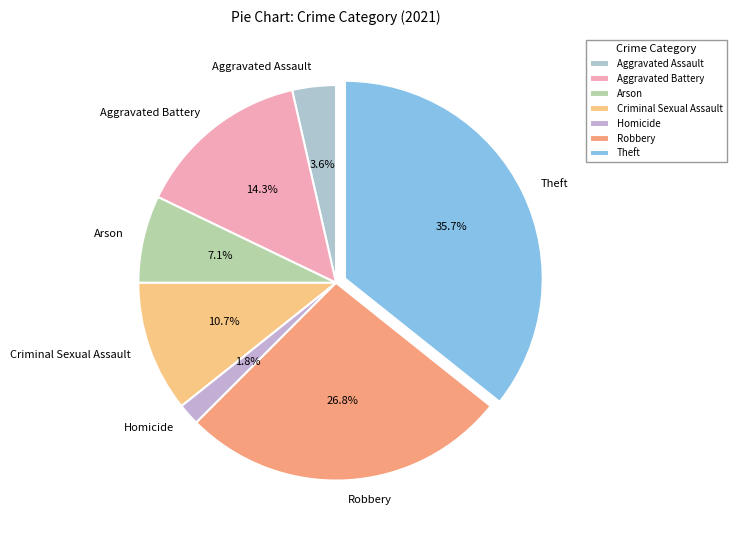

Combined, what portion of the pie is Aggravated Assault and Homicide?

5.4%